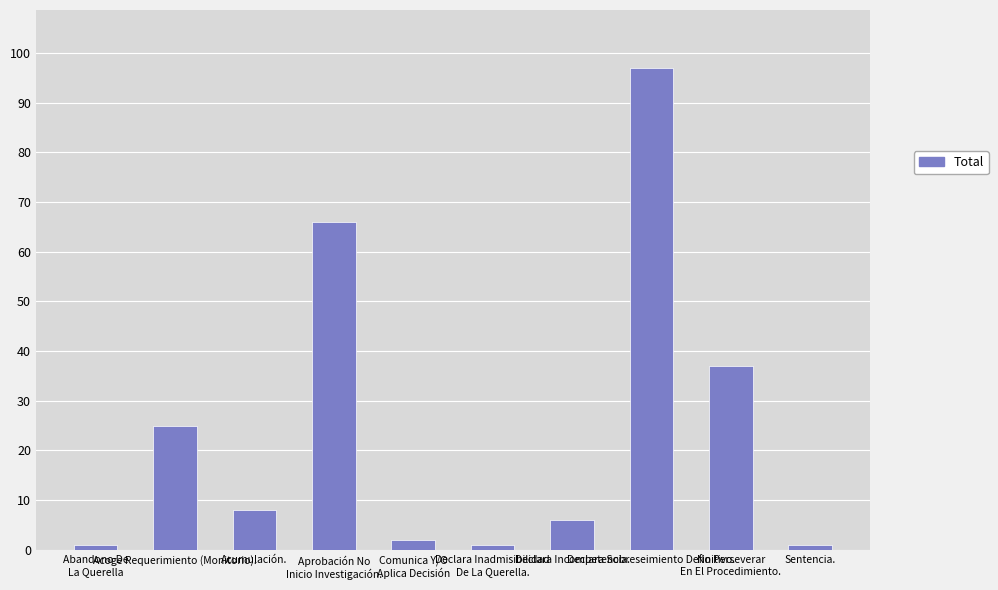

What is the ratio of the value at Declara Inadmisibilidad
De La Querella. to the value at Comunica Y/O
Aplica Decisión?

0.5